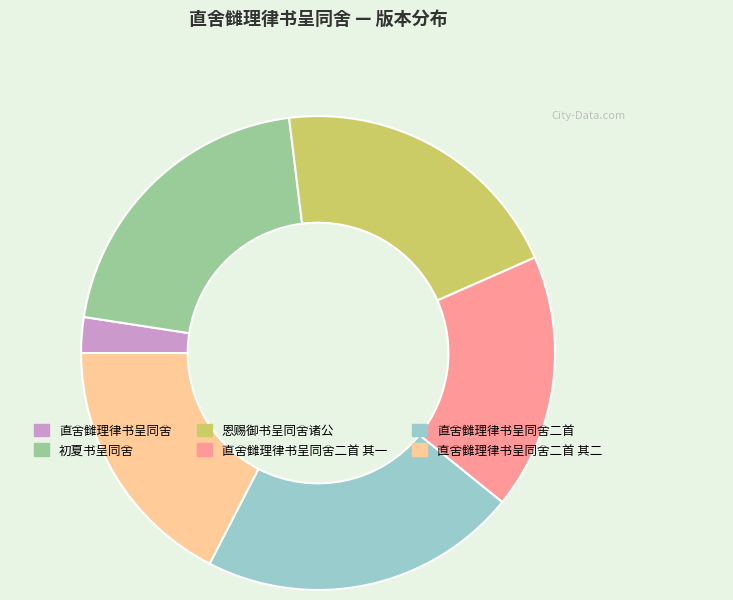

The 直舍雠理律书呈同舍 slice represents 2% of the pie. True or false?

True